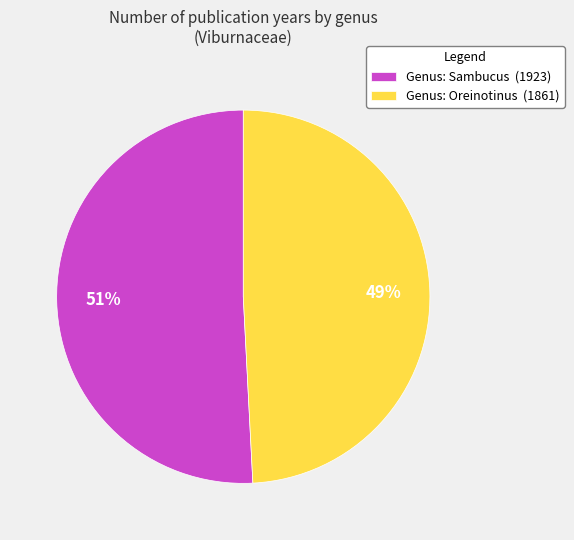

Is there a majority slice in this chart?

Yes